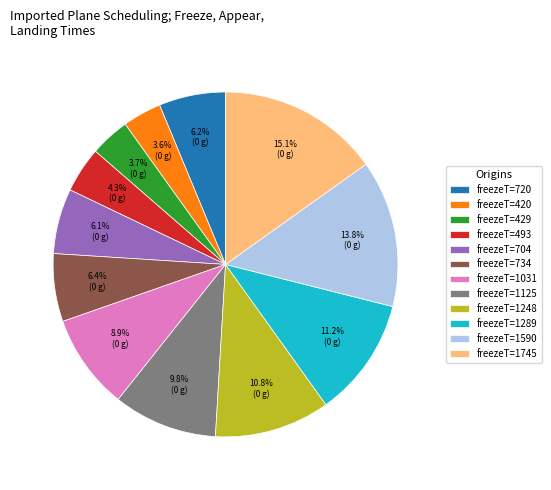

Is there a majority slice in this chart?

No